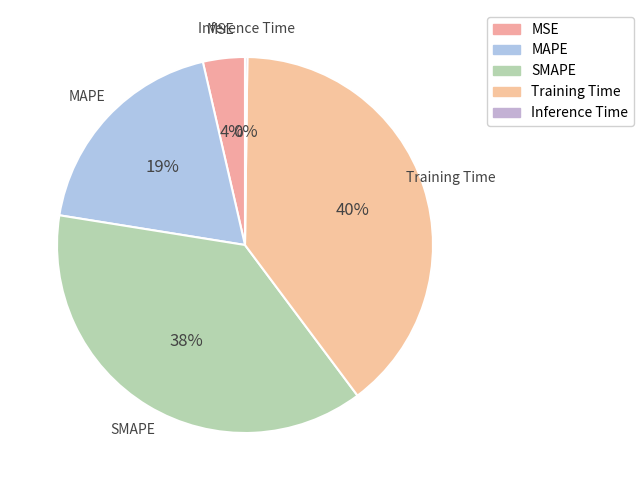

Does MAPE account for over 50% of the chart?

No